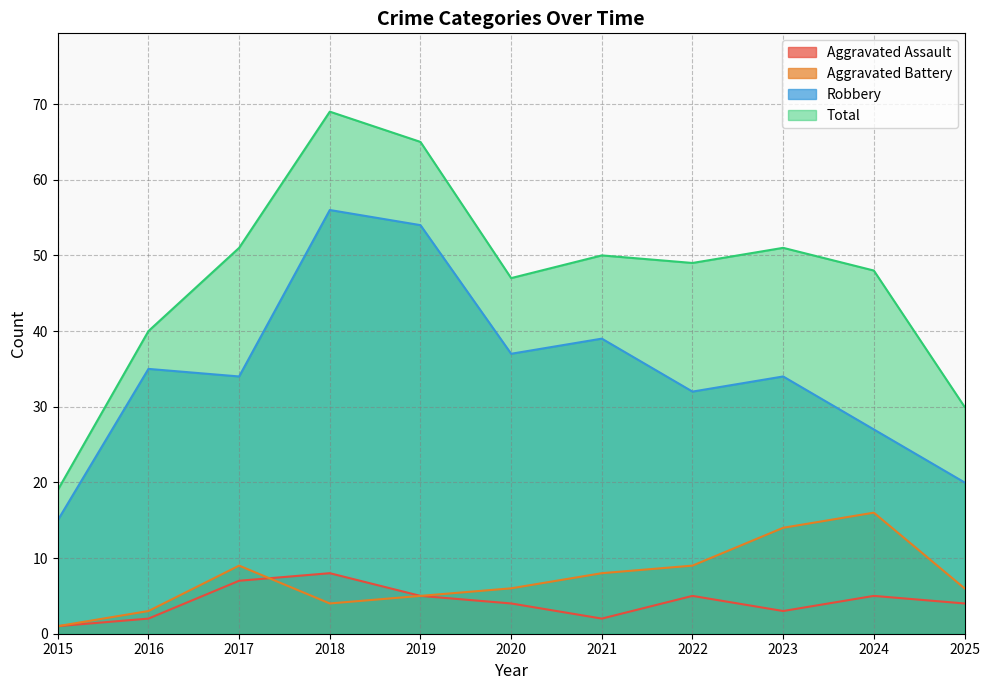

Rank the series at 2019 from lowest to highest value.

Aggravated Assault, Aggravated Battery, Robbery, Total